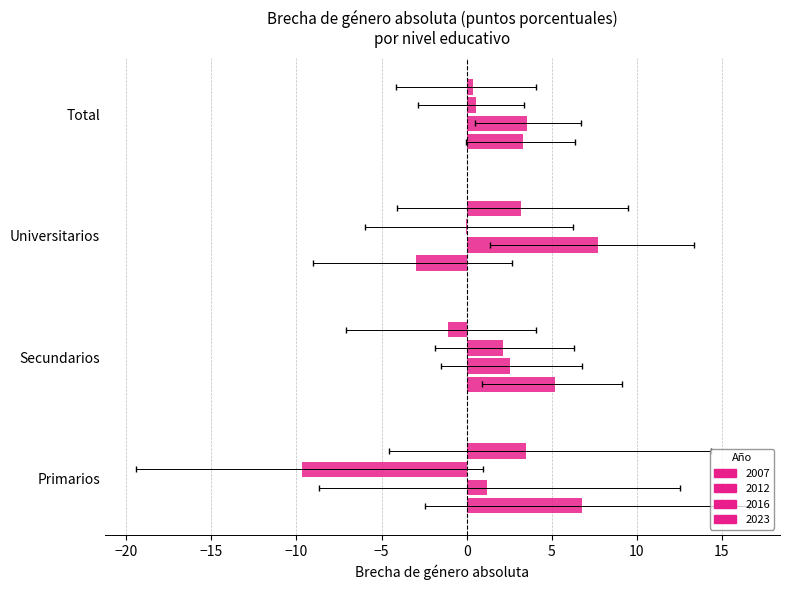

What is the sum of all 2023 values?

5.9